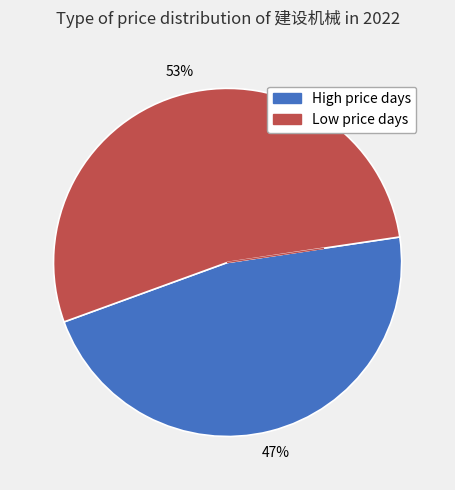

Is there any slice that represents more than half of the pie?

Yes